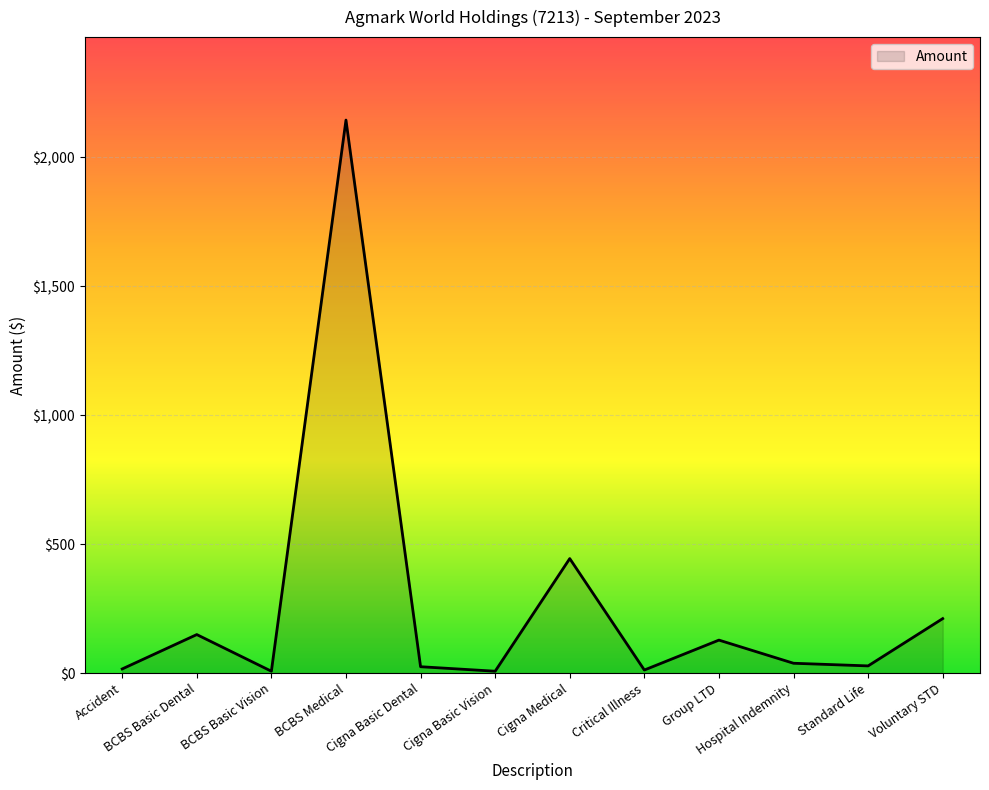

What is the minimum value shown in the chart?

7.4